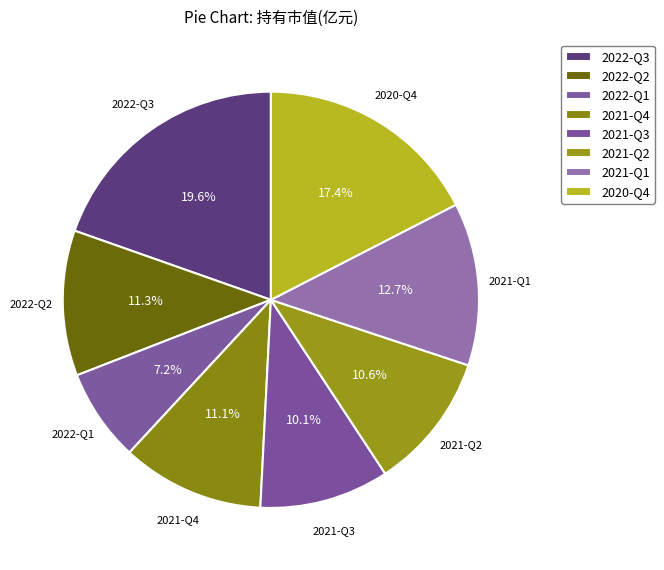

True or false: 2021-Q1 accounts for 13% of the total.

True